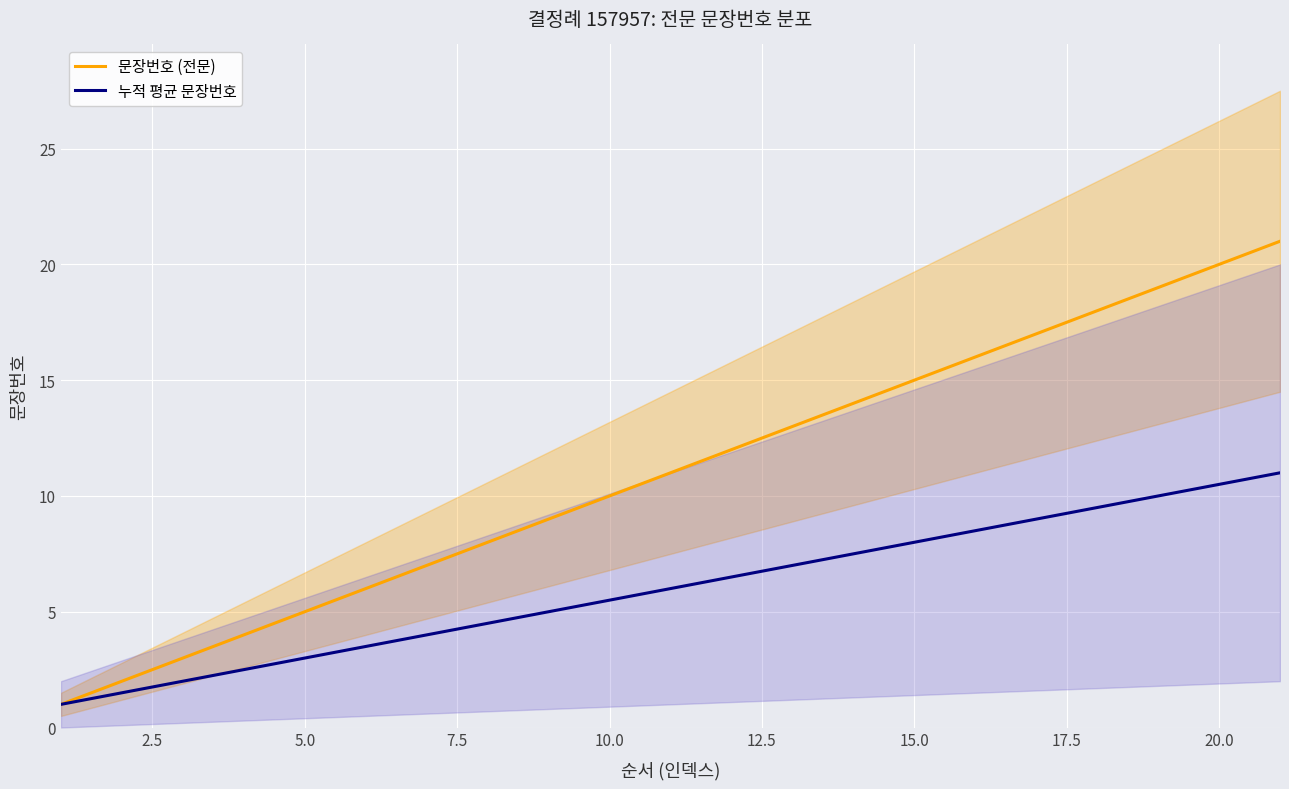

What is the difference between the maximum and minimum values in the 누적 평균 문장번호 series?

10.0